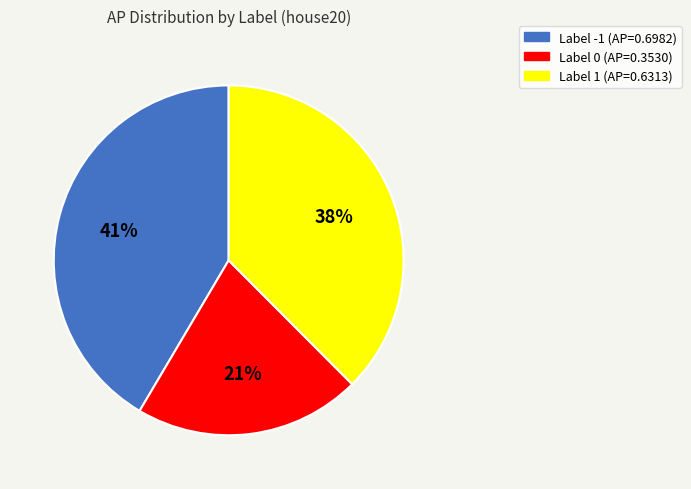

Is it true that Label 0 (AP=0.3530) is 8% of the pie?

False